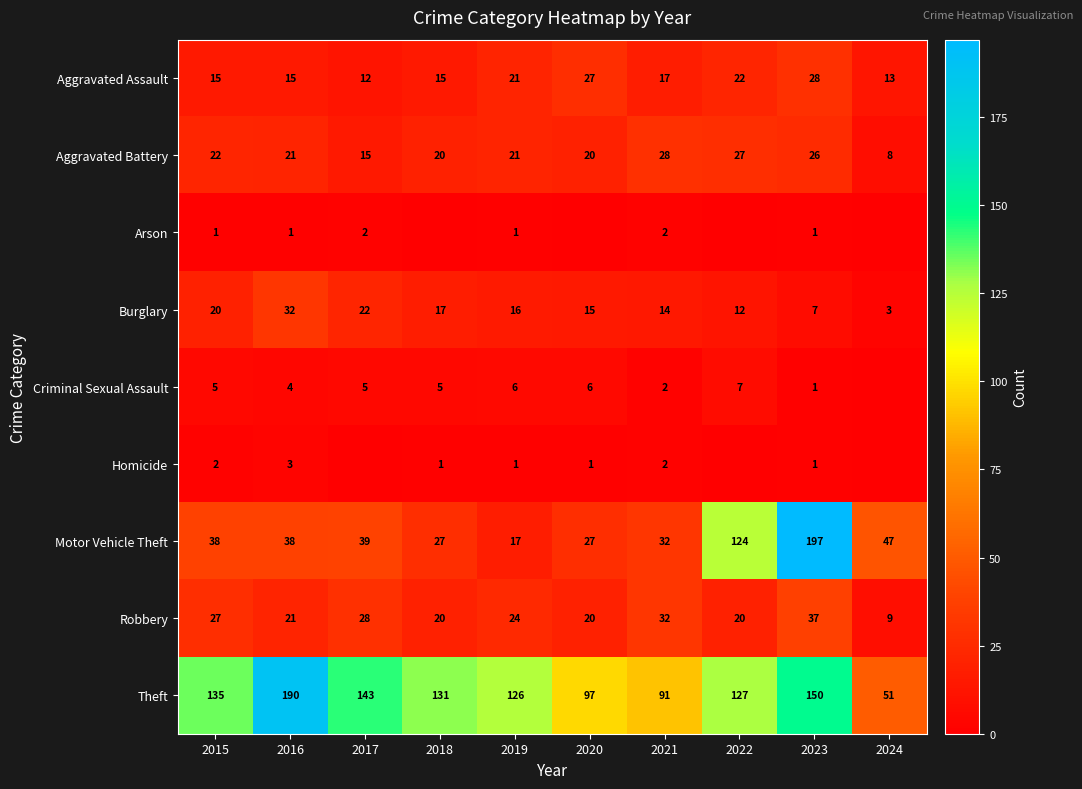

What is the difference between the maximum and minimum values in the Burglary series?

29